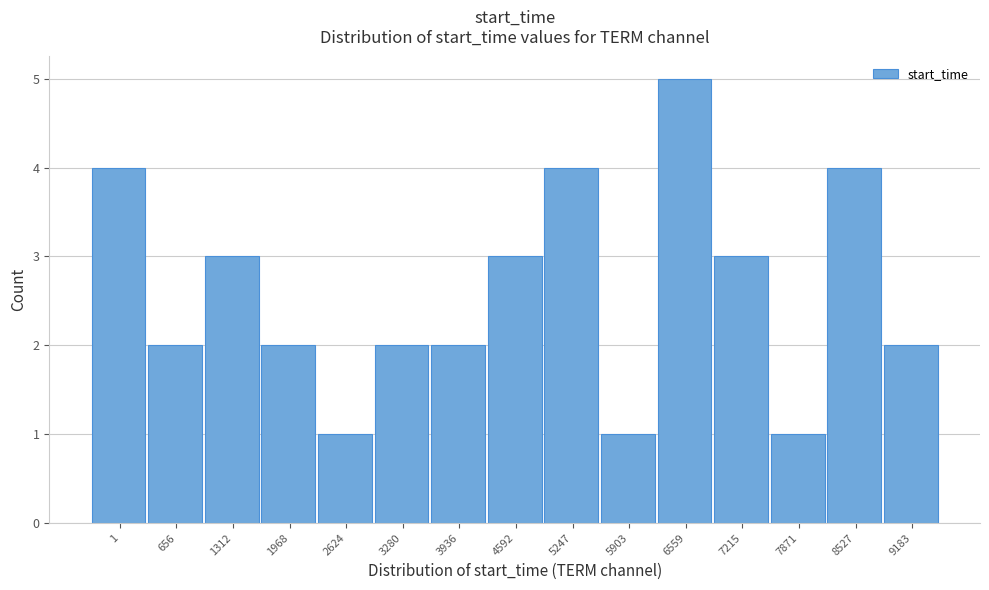

Reading right to left, transcribe all the data shown in this chart.

2	4	1	3	5	1	4	3	2	2	1	2	3	2	4